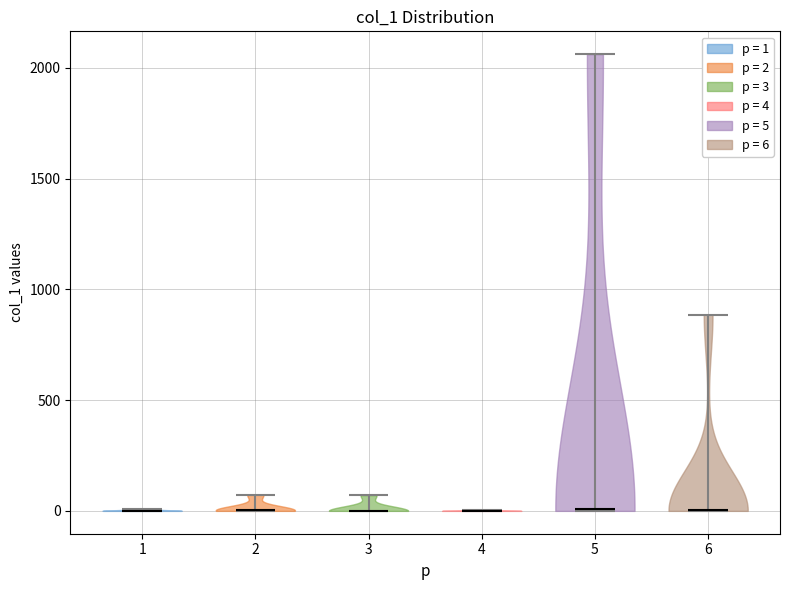

What is the lowest point the violin at x = 3 reaches on the y-axis? The values are not printed on the chart, so give them approximately, as read against the axis.

0